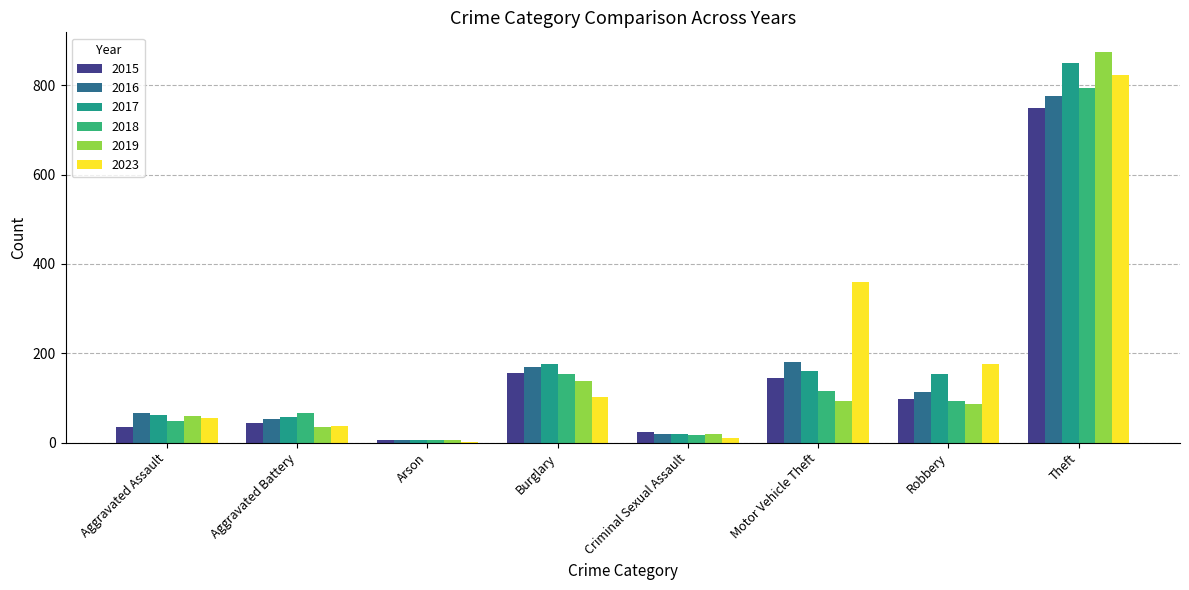

At which category is the sum across all series the highest?

Theft